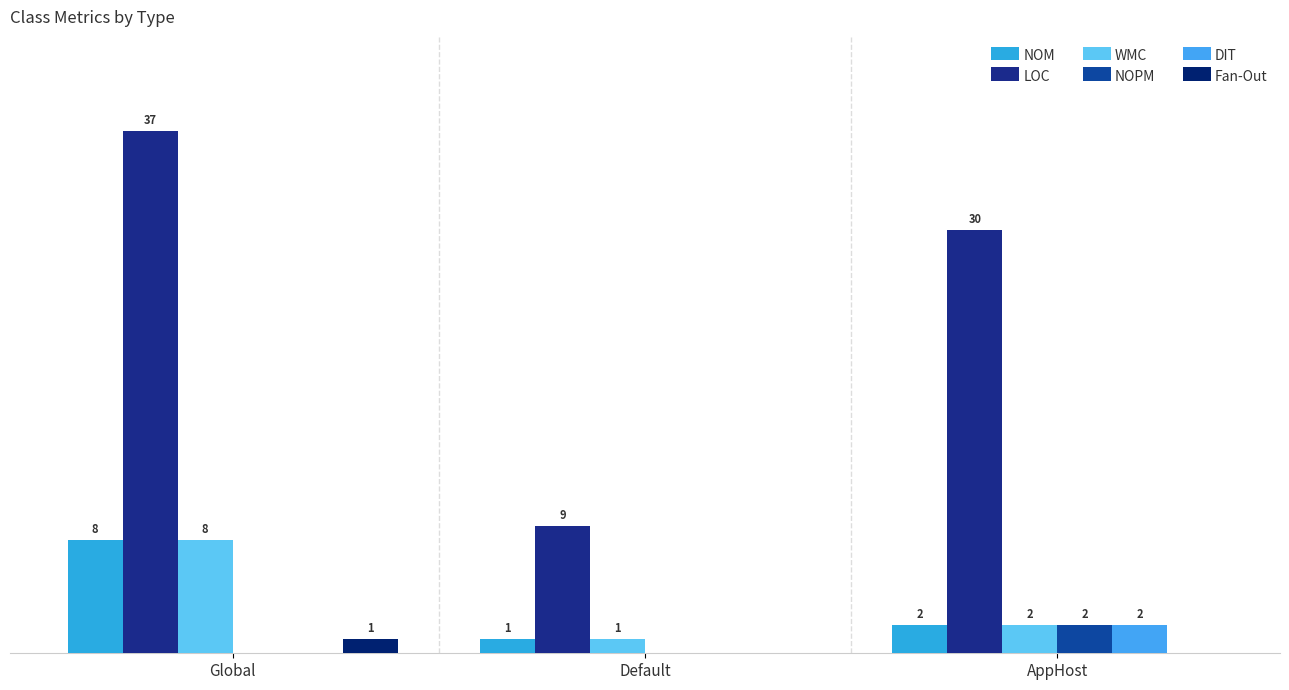

What is the value of the Fan-Out bar at the 1st from the left?

1